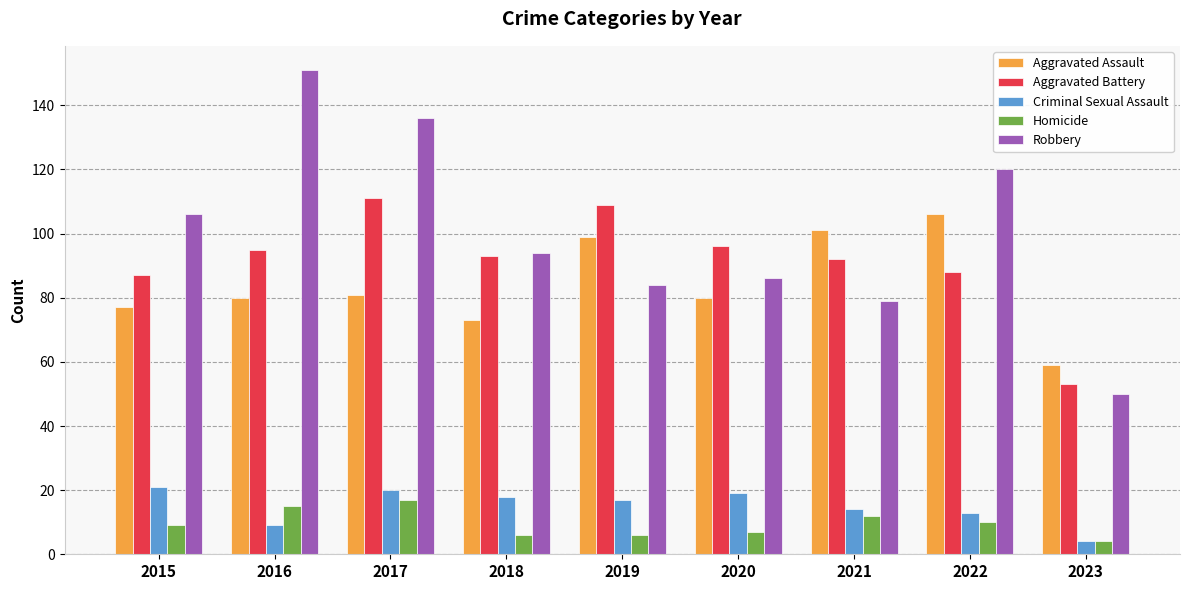

Which series has the largest total across all categories?

Robbery